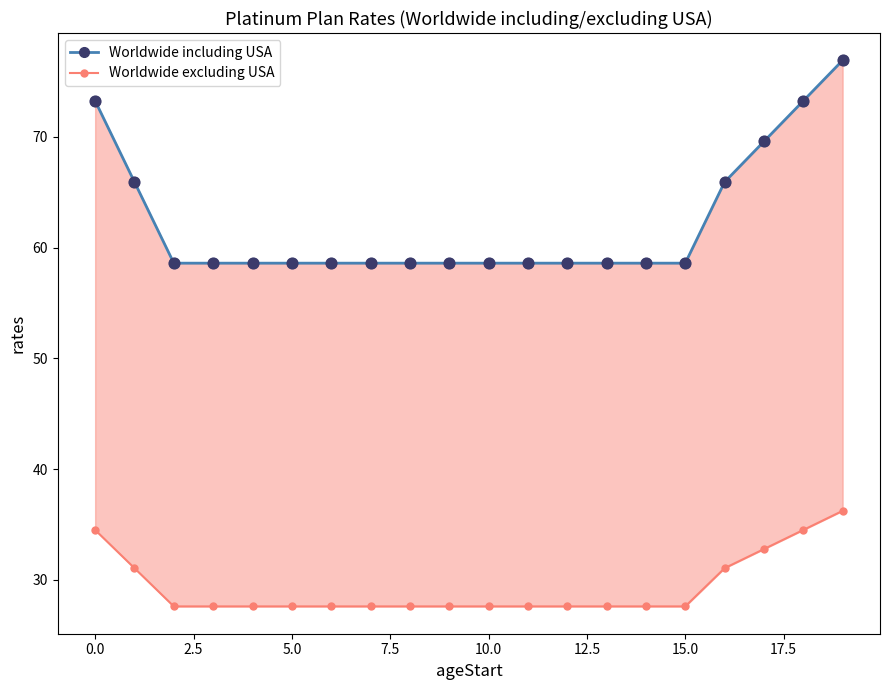

Which series reaches the minimum Y coordinate?

Worldwide excluding USA